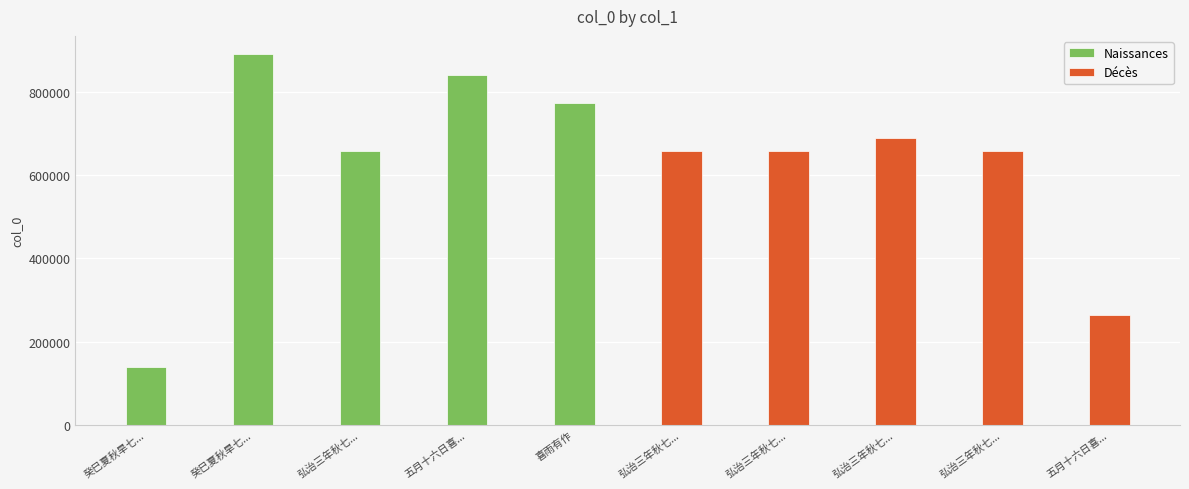

What is the average value of the Naissances series?

659563